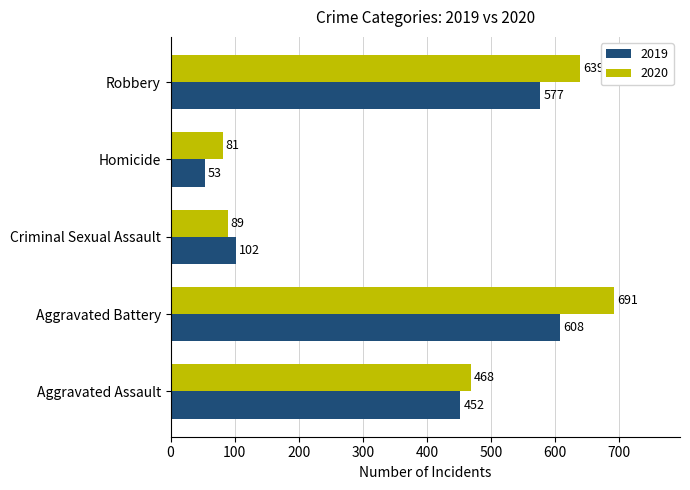

At which category is the sum across all series the highest?

Aggravated Battery